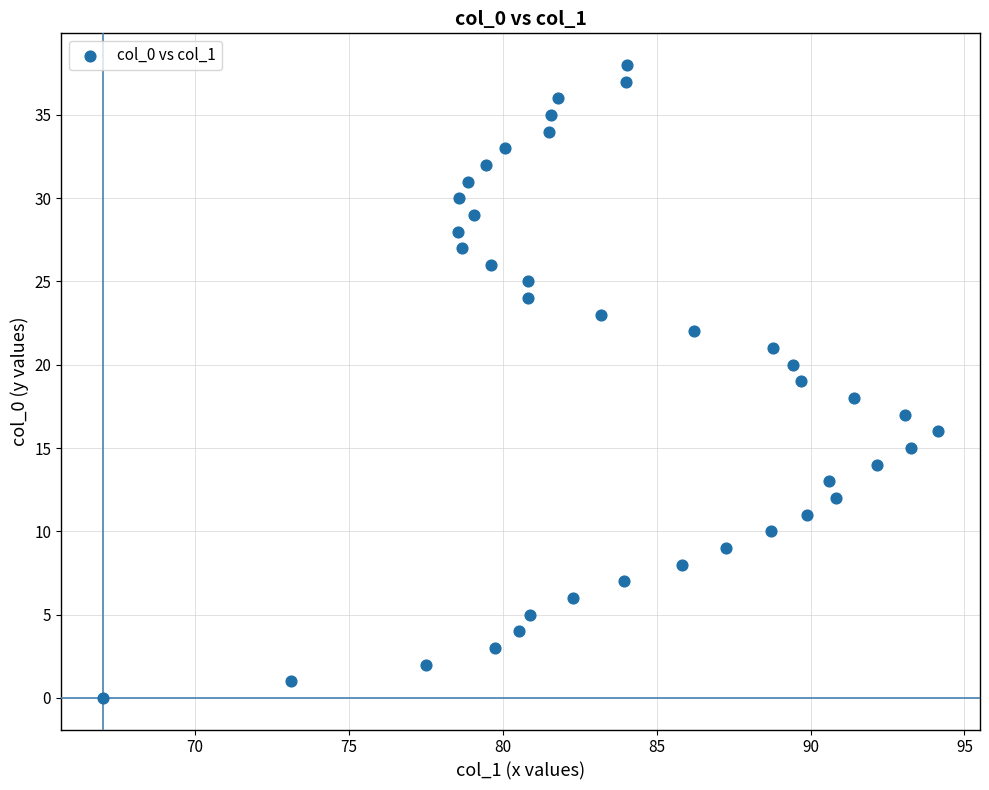

What is the range of Y values (max minus min)?

38